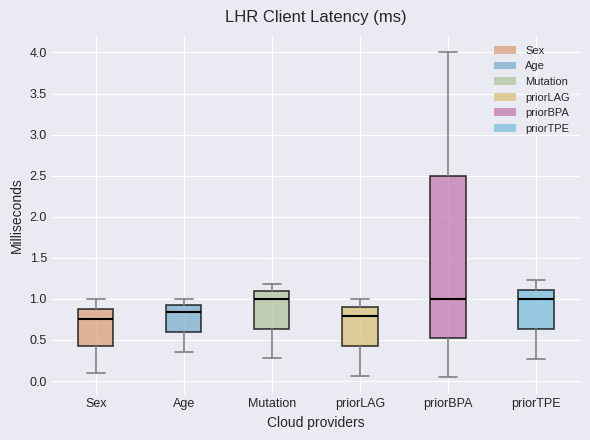

Comparing the boxes themselves (not the whiskers), which one is the tallest?

priorBPA